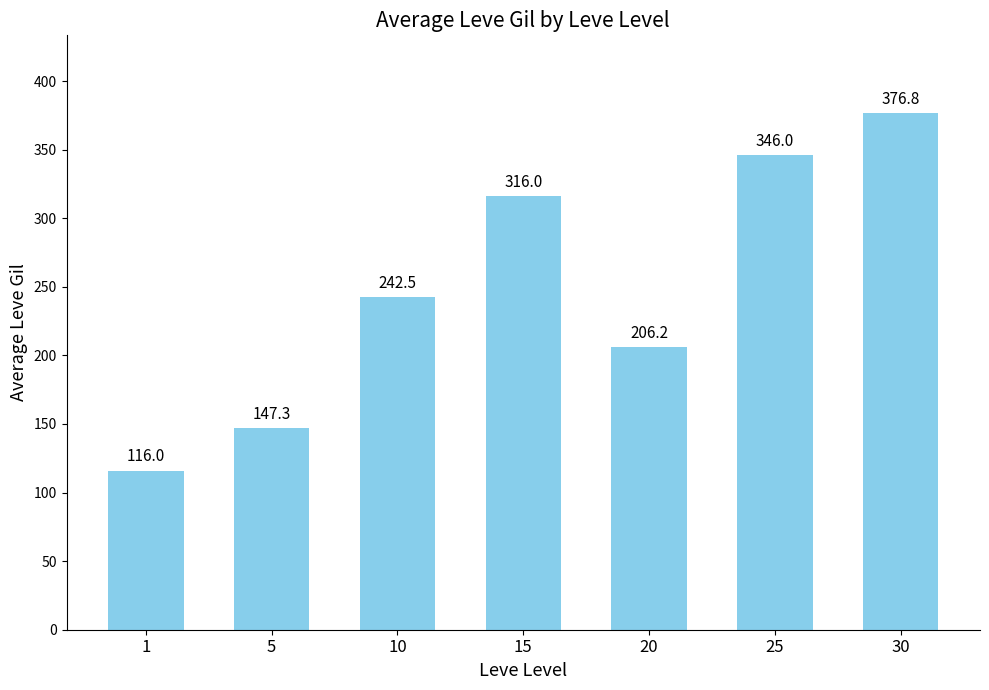

List the labels in order of value, largest first.

30, 25, 15, 10, 20, 5, 1